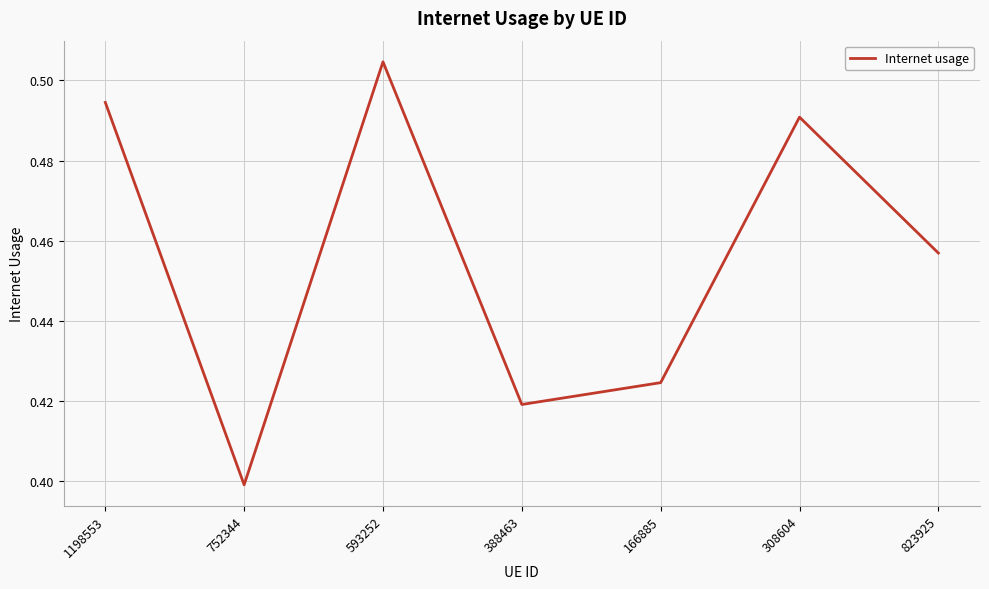

The chart shows a value of 0.3 at 823925. True or false?

False